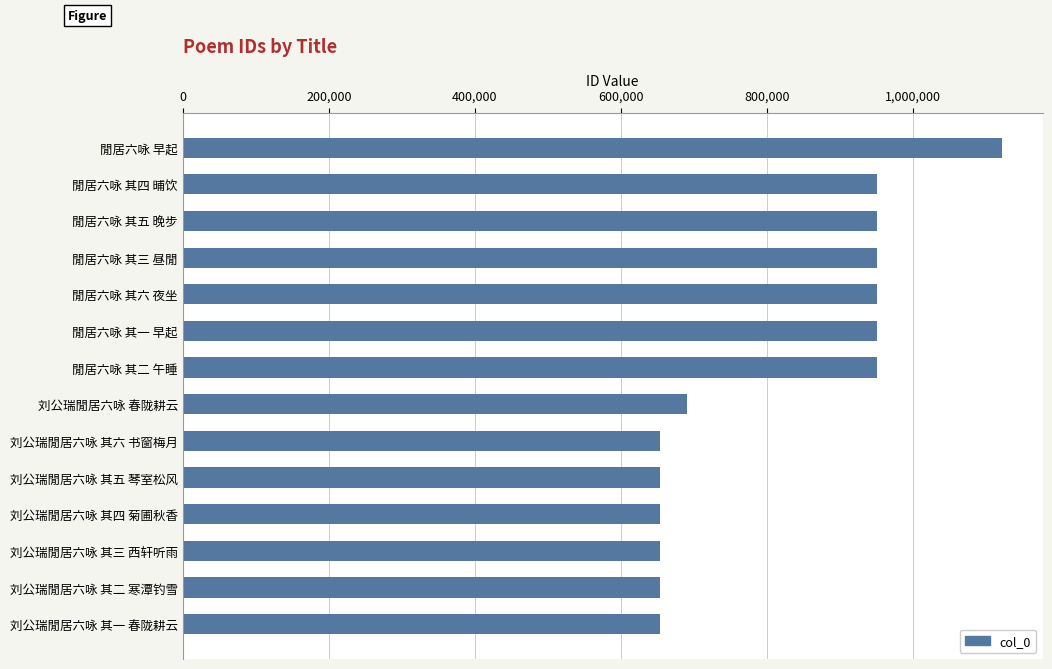

Which label corresponds to the largest value in the chart?

閒居六咏 早起